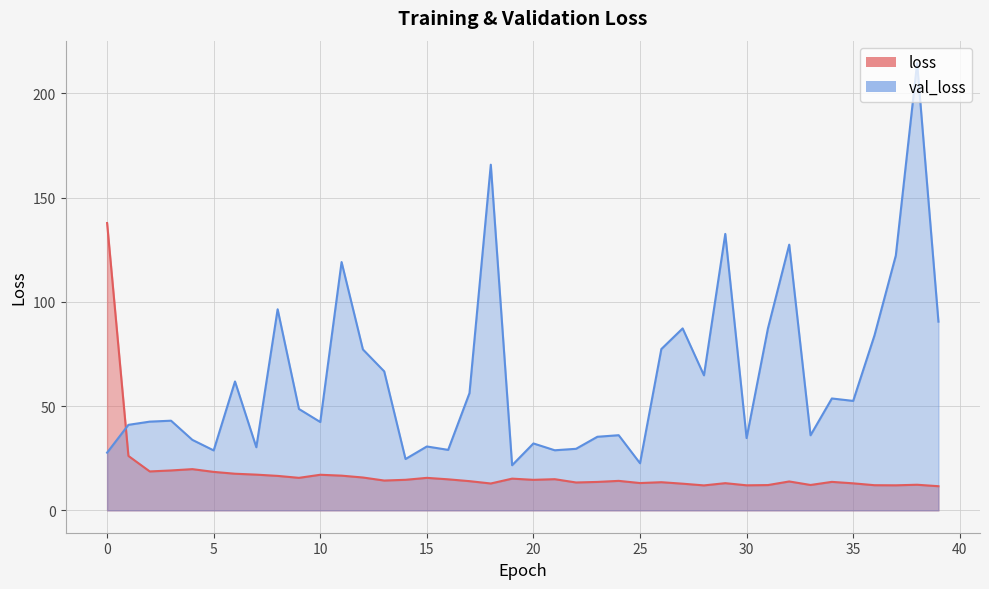

Reading left to right, what are all the values shown in this chart?

loss: 137.8	26.1	18.7	19.1	19.8	18.4	17.6	17.1	16.5	15.6	17.1	16.6	15.8	14.3	14.7	15.6	14.9	14.0	12.9	15.2	14.6	14.9	13.4	13.6	14.1	13.1	13.5	12.8	12.0	13.0	12.0	12.1	13.9	12.2	13.7	13.0	12.1	12.0	12.3	11.6
val_loss: 27.7	41.0	42.5	43.0	33.8	28.7	61.8	30.3	96.4	48.6	42.4	119.1	77.2	66.6	24.6	30.6	29.0	56.2	165.8	21.6	32.1	28.8	29.5	35.3	36.0	22.6	77.3	87.2	64.7	132.6	34.7	87.2	127.4	36.0	53.7	52.5	83.9	122.2	214.5	90.5